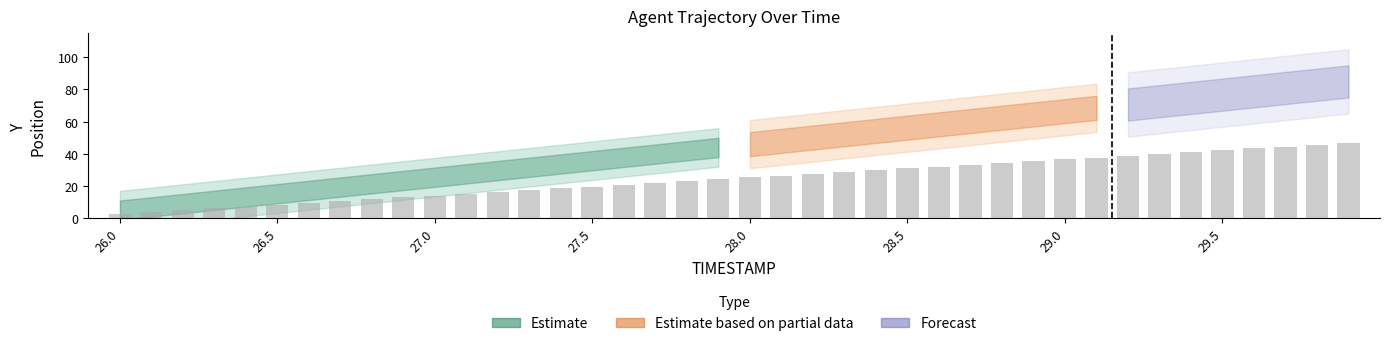

What is the minimum value shown in the chart?

2.8